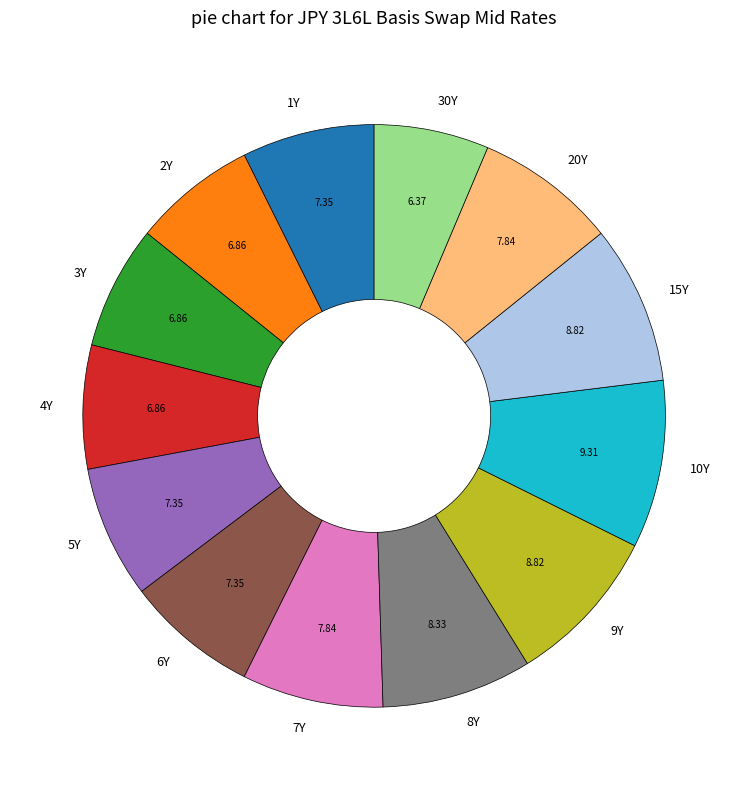

Approximately how many times larger is the value at 7Y compared to 6Y?

1.1